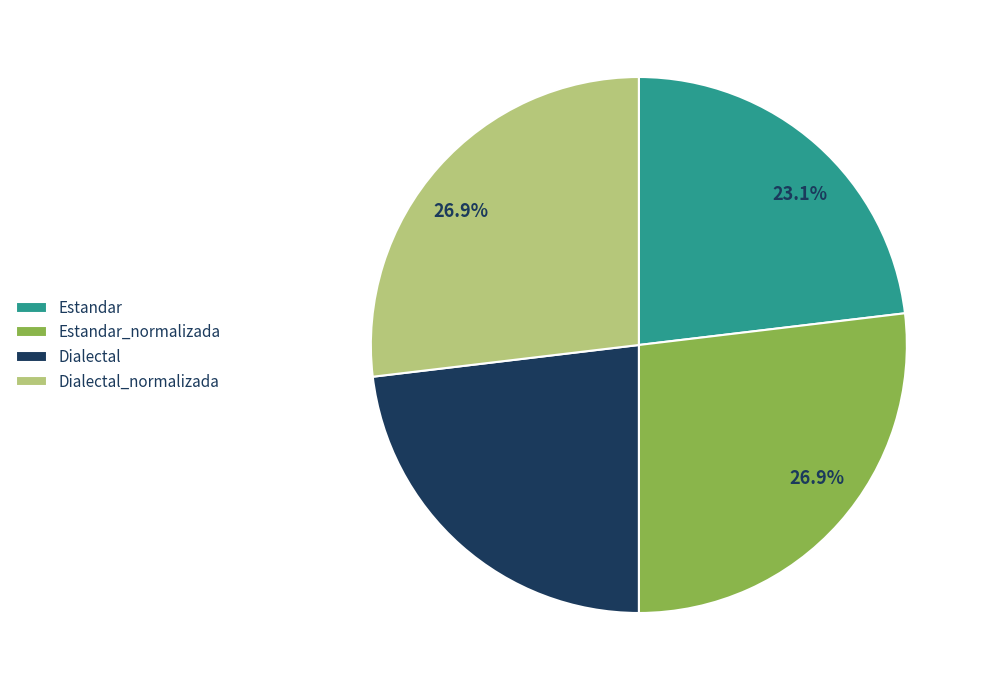

Does any single category account for the majority?

No